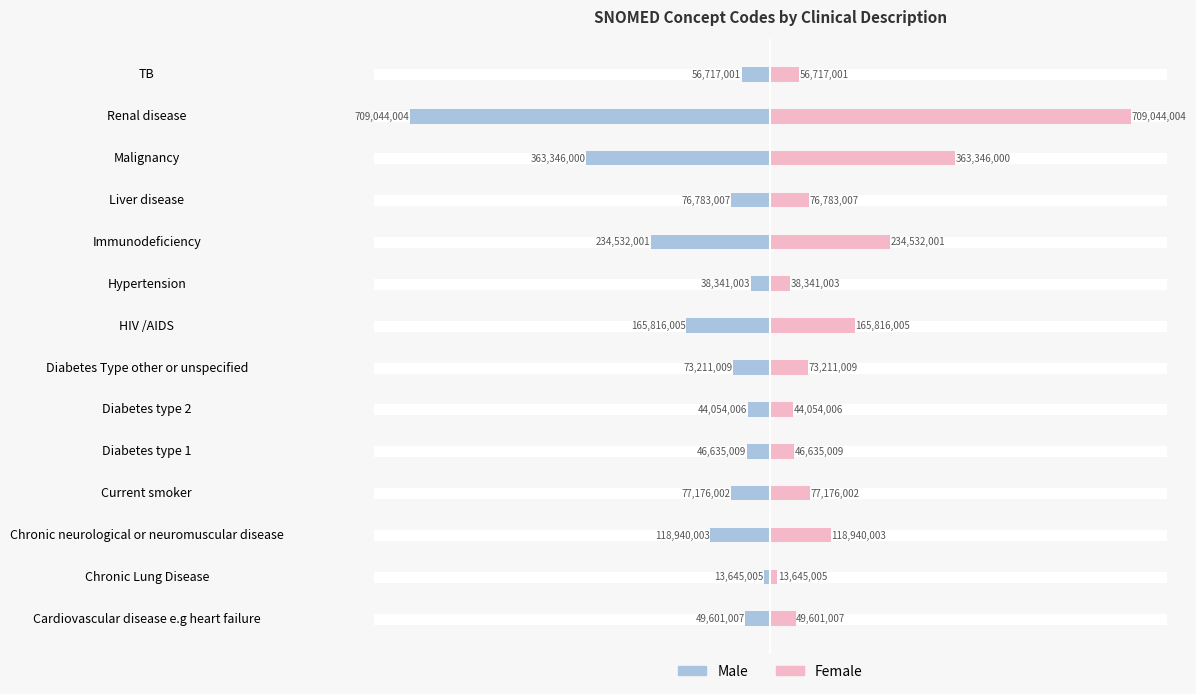

What is the difference between the maximum and minimum values in the Male series?

695398999